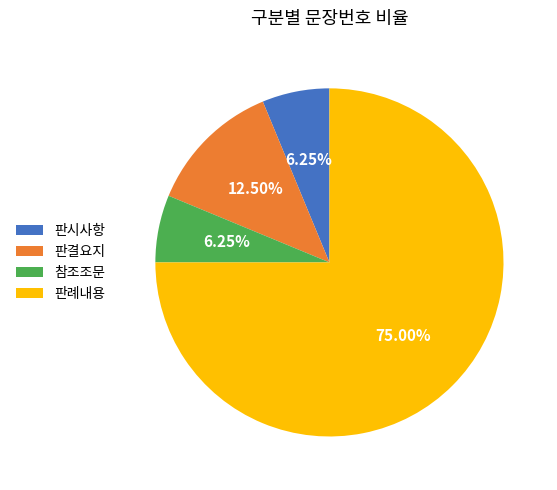

Do 판결요지 and 판례내용 together represent more than half of the pie?

Yes